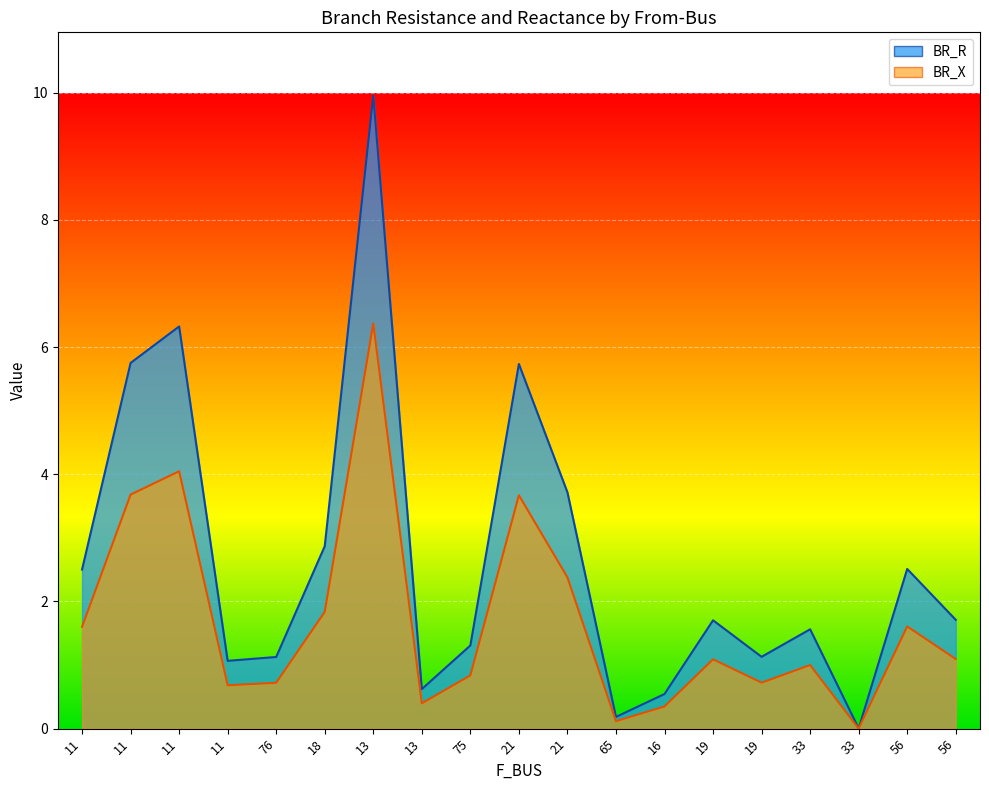

How many lines are shown in the chart?

2